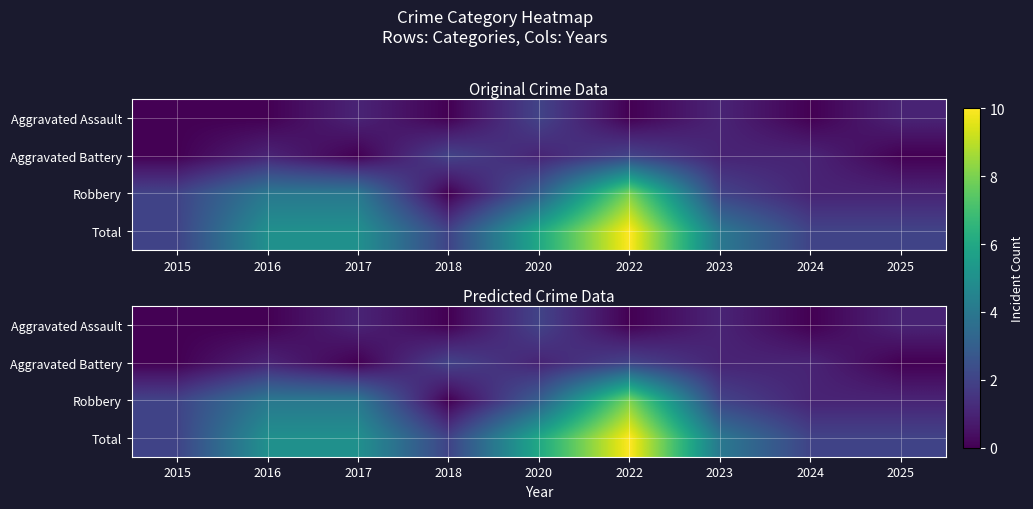

At how many categories does at least one series exceed 3?

5